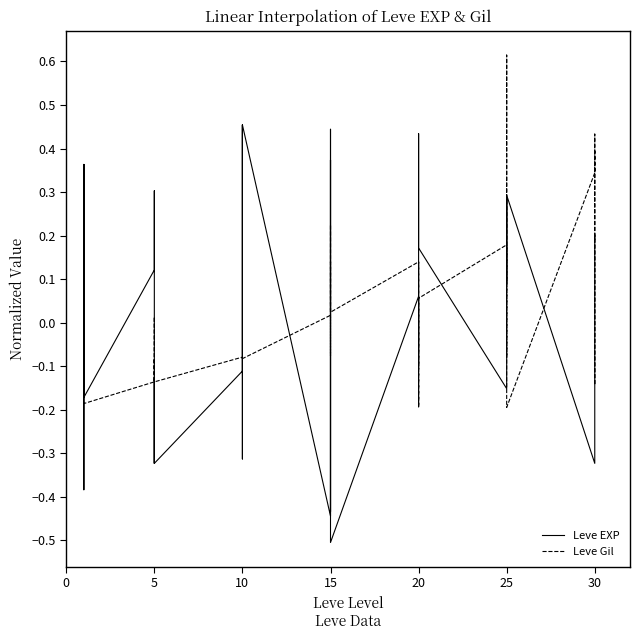

How many categories are shown in the chart?

40